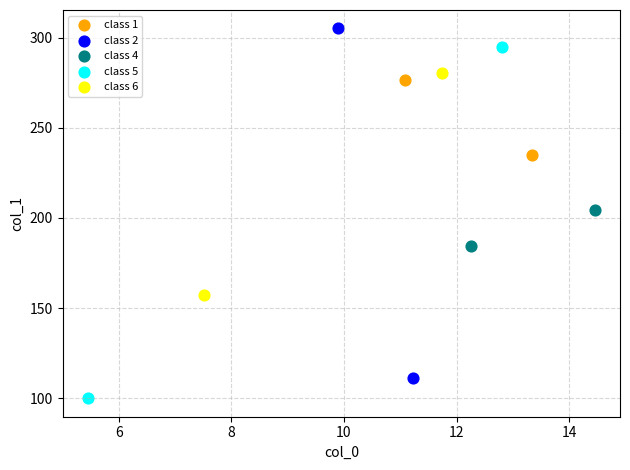

Which series reaches the maximum Y coordinate?

class 2